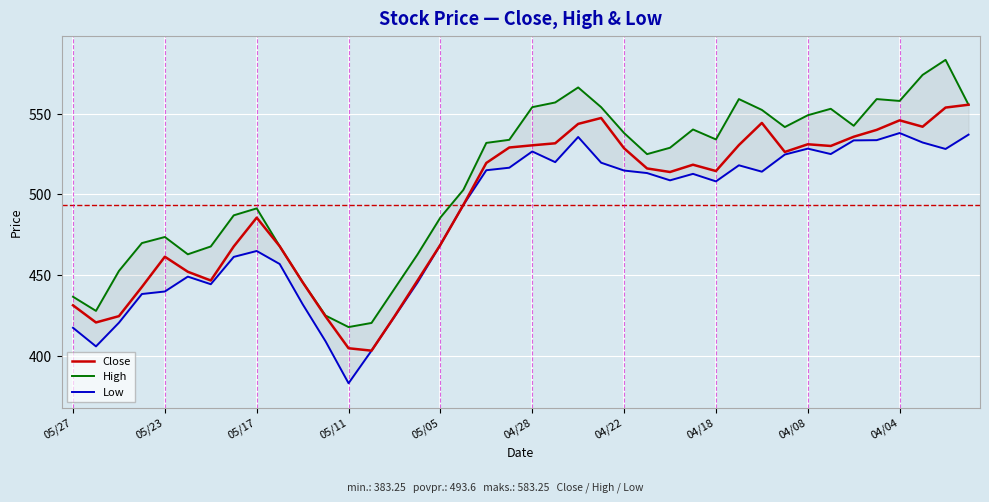

Rank the series by their average value, from lowest to highest.

Low, Close, High